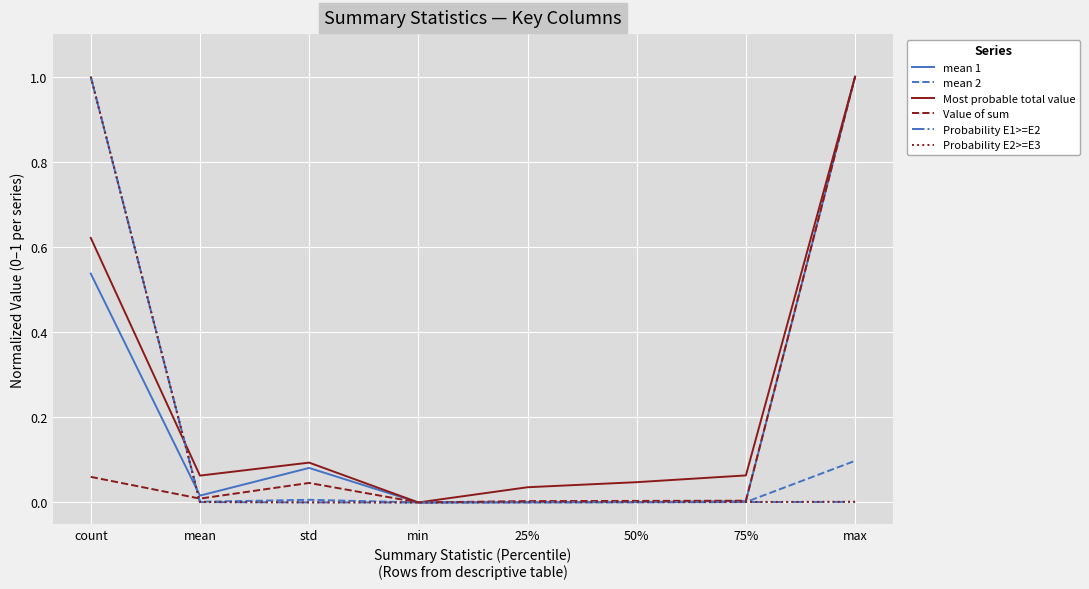

At which label does Value of sum reach its peak?

max